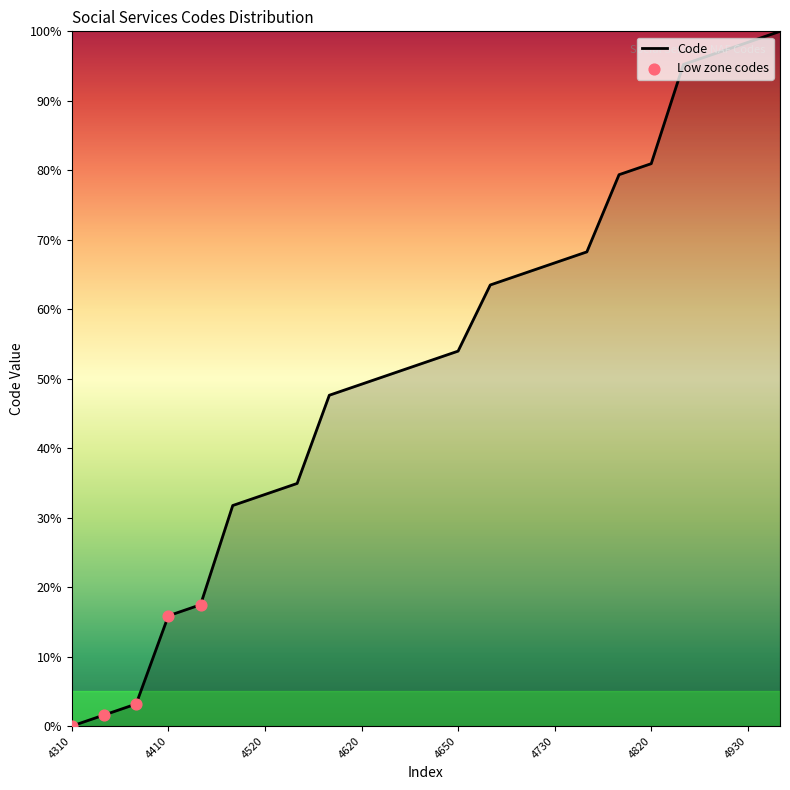

What is the maximum value shown in the chart?

100.0